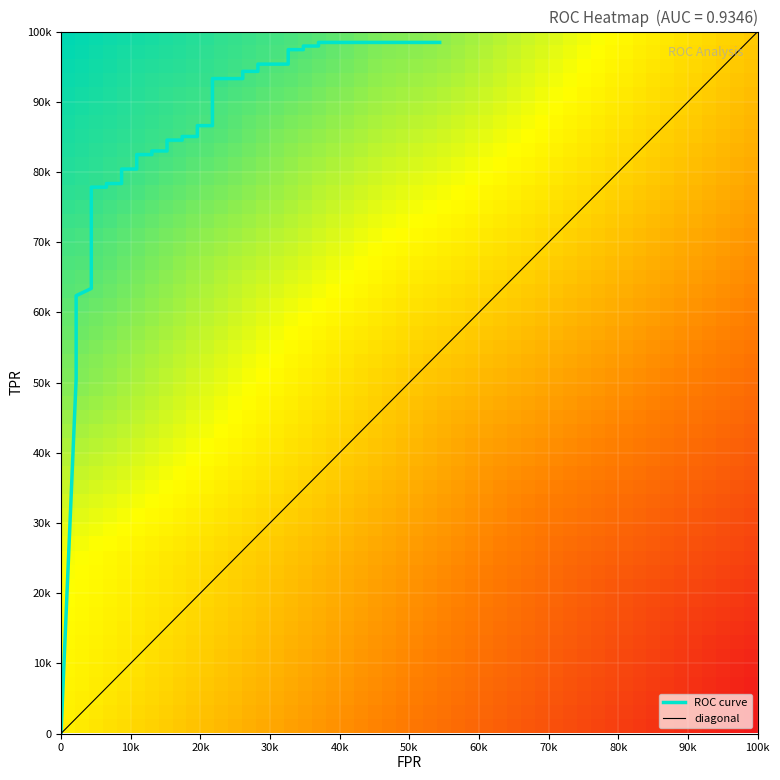

Is it true that the value at 23 is 0.4?

False